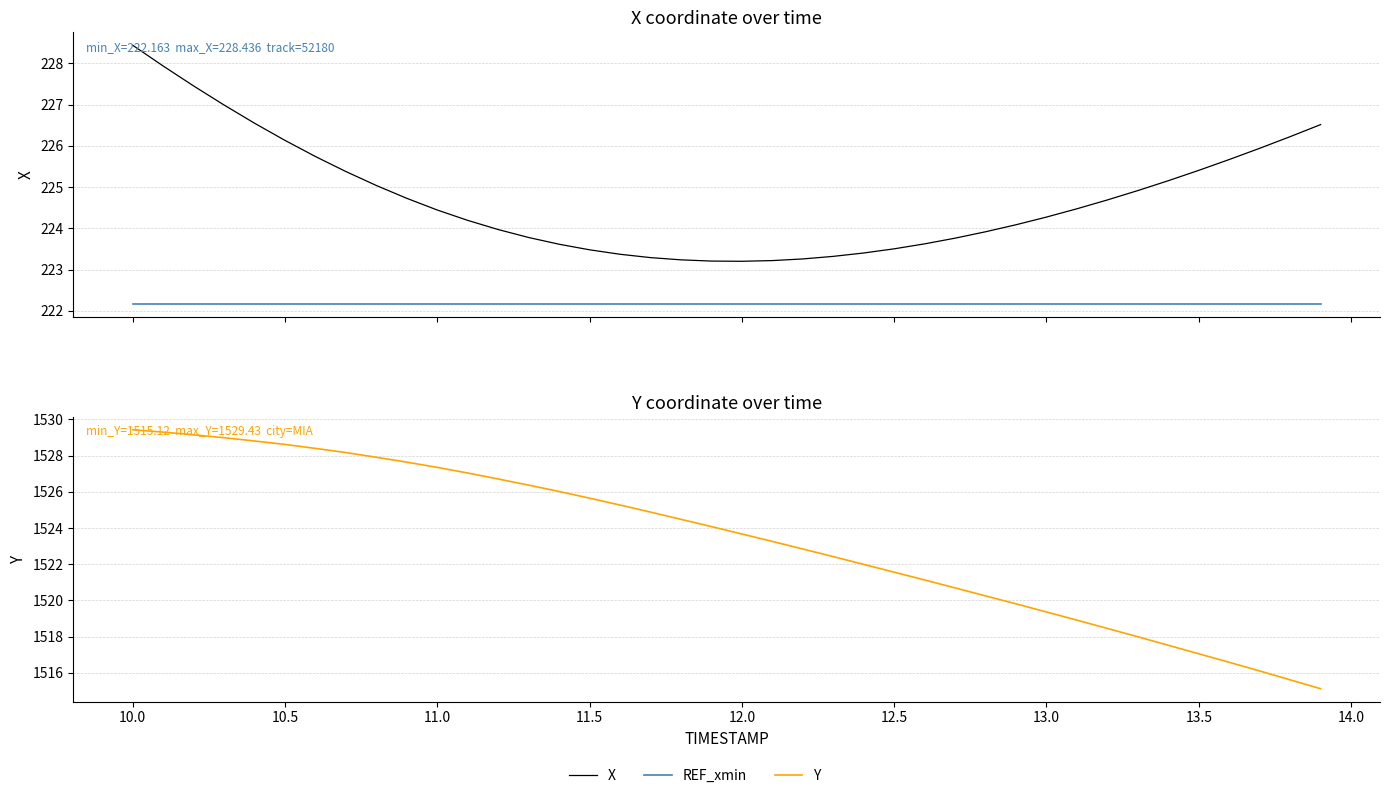

Which series has the largest total across all categories?

Y